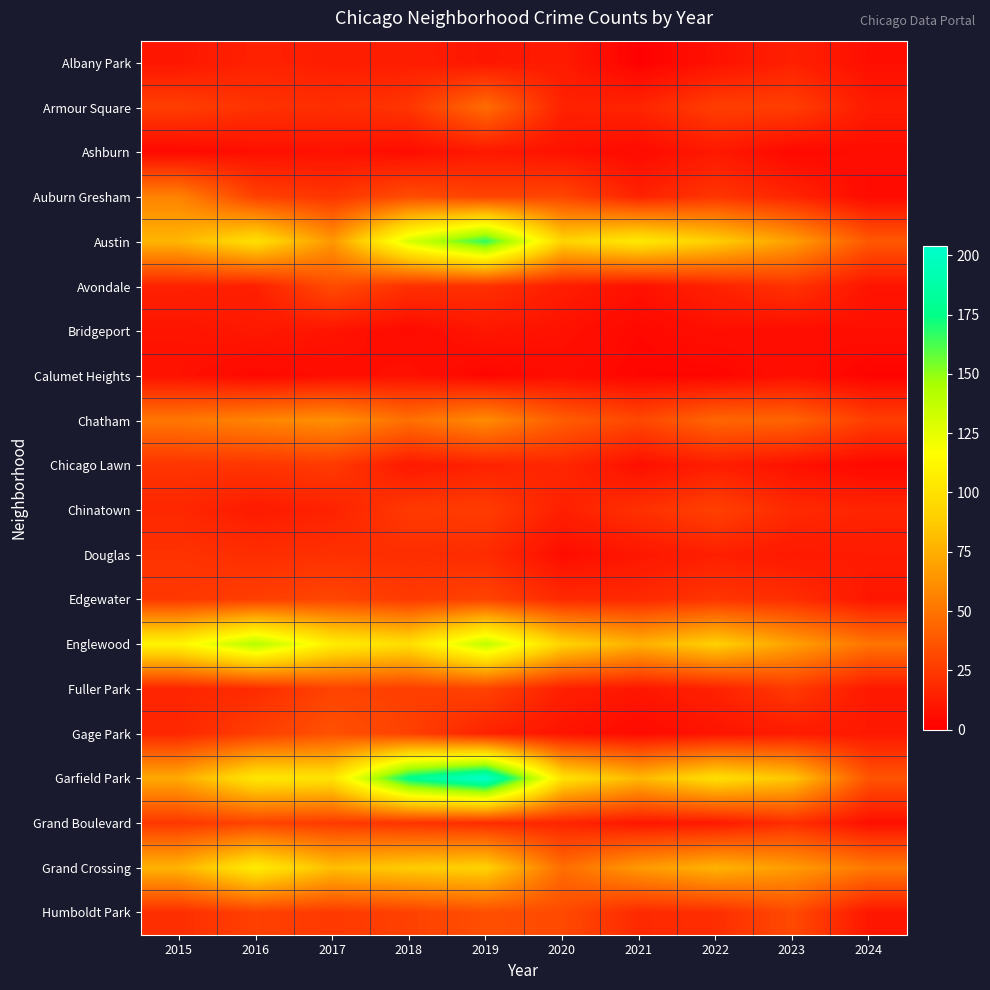

List the series in order of their peak value, lowest first.

Calumet Heights, Ashburn, Bridgeport, Albany Park, Douglas, Chicago Lawn, Chinatown, Fuller Park, Grand Boulevard, Edgewater, Avondale, Humboldt Park, Gage Park, Armour Square, Auburn Gresham, Chatham, Grand Crossing, Englewood, Austin, Garfield Park